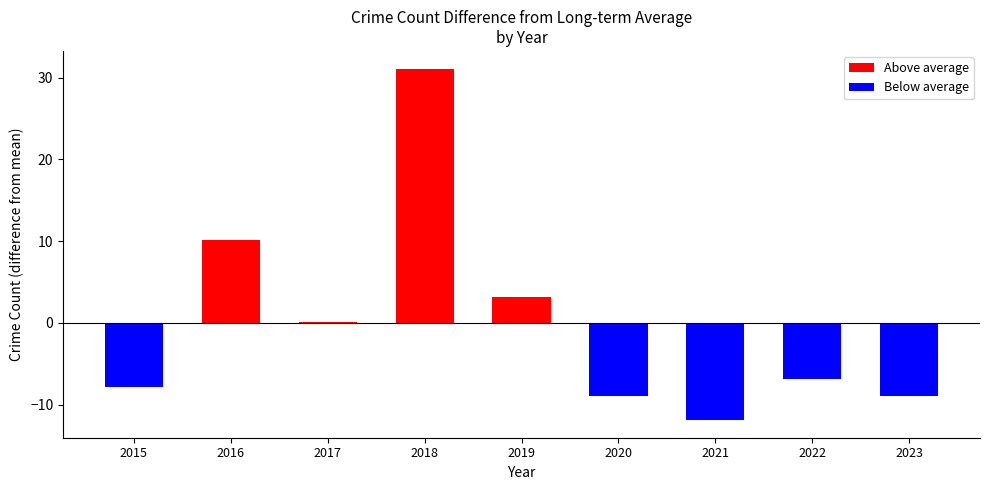

Which series has the largest total across all categories?

Above average